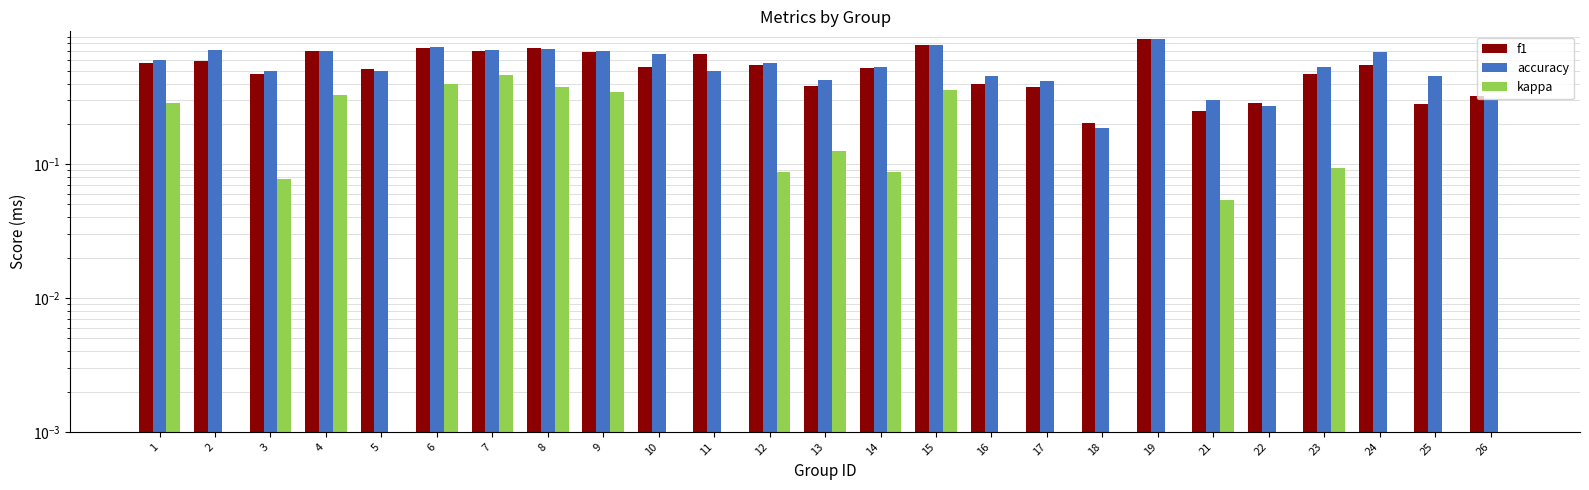

Reading left to right, list all the values displayed in this chart.

f1: 1=0.6	2=0.6	3=0.5	4=0.7	5=0.5	6=0.7	7=0.7	8=0.7	9=0.7	10=0.5	11=0.7	12=0.6	13=0.4	14=0.5	15=0.8	16=0.4	17=0.4	18=0.2	19=0.9	21=0.3	22=0.3	23=0.5	24=0.6	25=0.3	26=0.3
accuracy: 1=0.6	2=0.7	3=0.5	4=0.7	5=0.5	6=0.8	7=0.7	8=0.7	9=0.7	10=0.7	11=0.5	12=0.6	13=0.4	14=0.5	15=0.8	16=0.5	17=0.4	18=0.2	19=0.9	21=0.3	22=0.3	23=0.5	24=0.7	25=0.5	26=0.3
kappa: 1=0.3	2=0.0	3=0.1	4=0.3	5=0.0	6=0.4	7=0.5	8=0.4	9=0.3	10=0.0	11=0.0	12=0.1	13=0.1	14=0.1	15=0.4	16=-0.0	17=-0.2	18=-0.5	19=-0.1	21=0.1	22=-0.4	23=0.1	24=0.0	25=0.0	26=-0.3